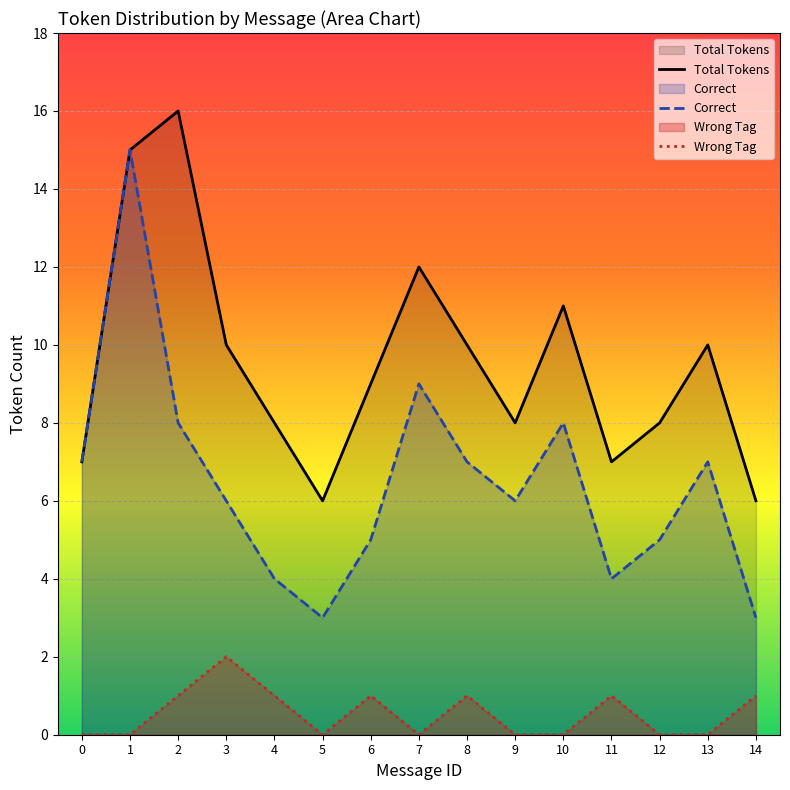

Is it true that Wrong_Tag equals 0 at 4?

False